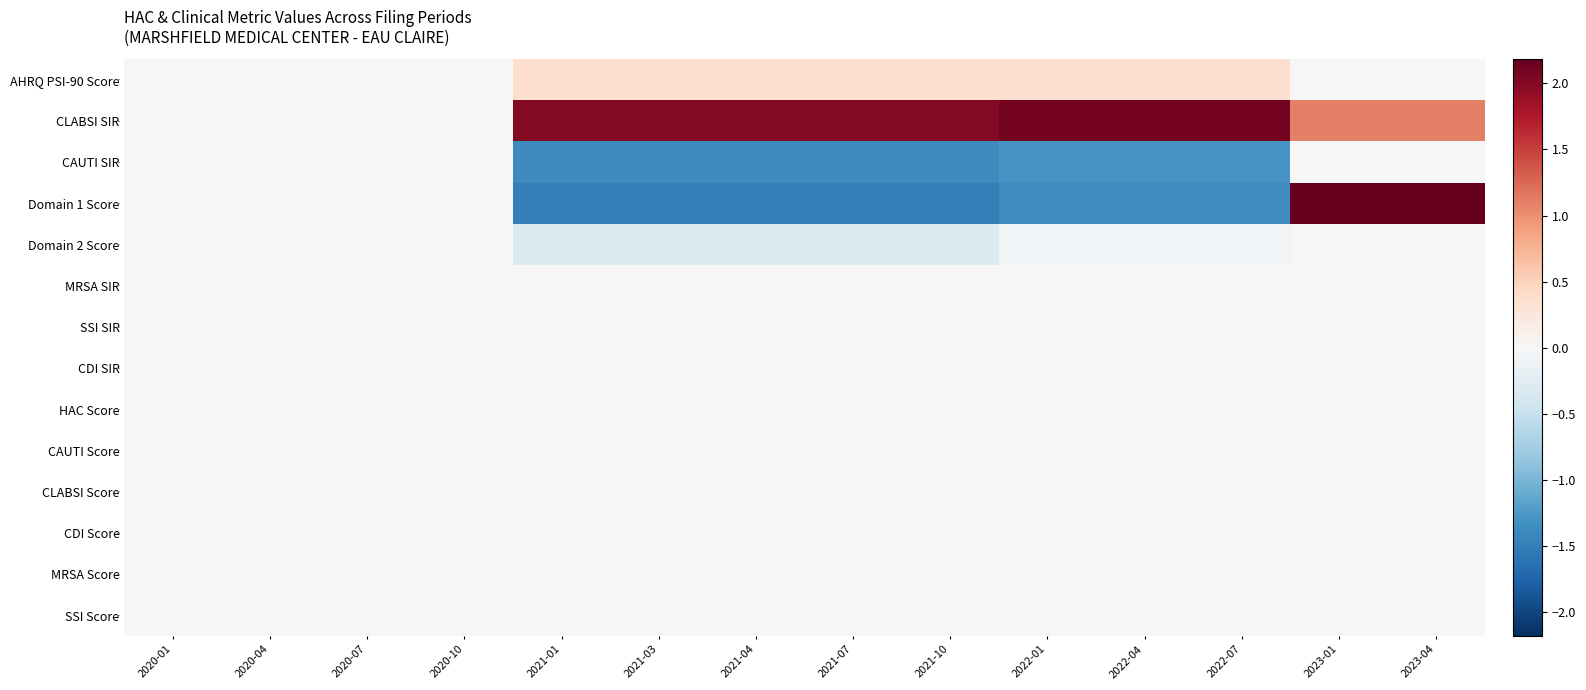

Count the number of data series in this chart.

14